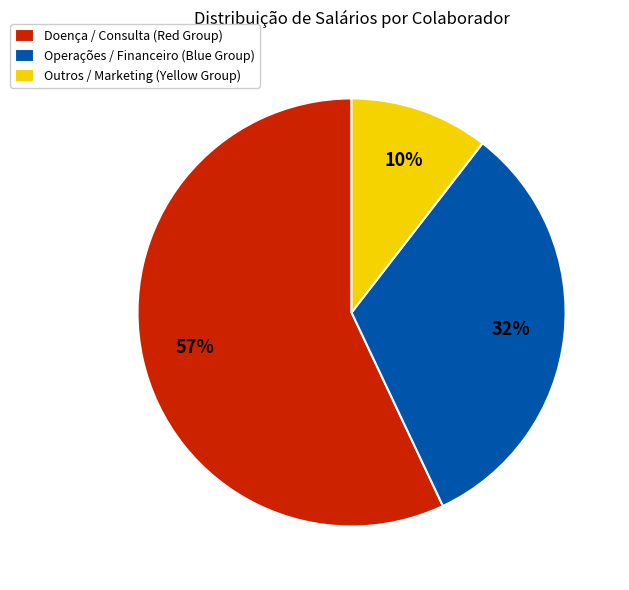

Is it true that Doença / Consulta (Red Group) is 52% of the pie?

False